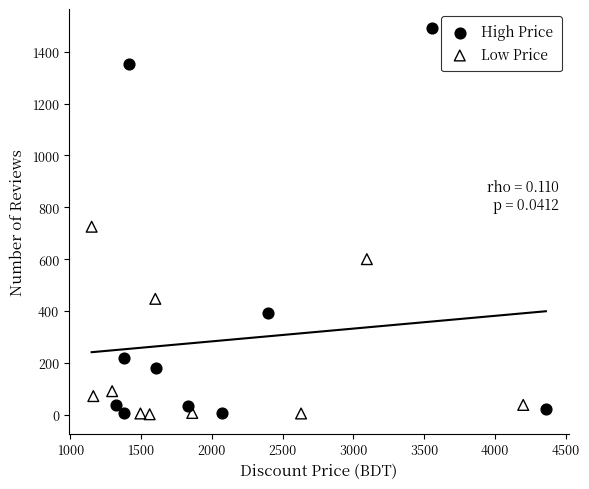

Which series contains the highest Y value?

High Price